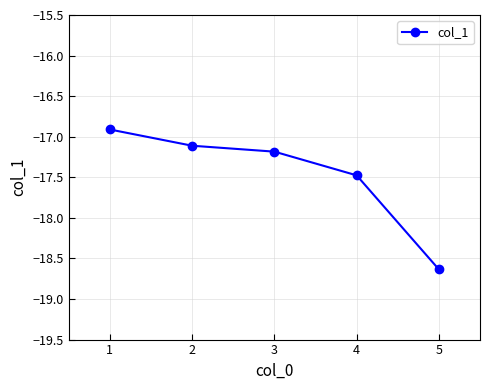

What value does the data have at 2?

-17.1